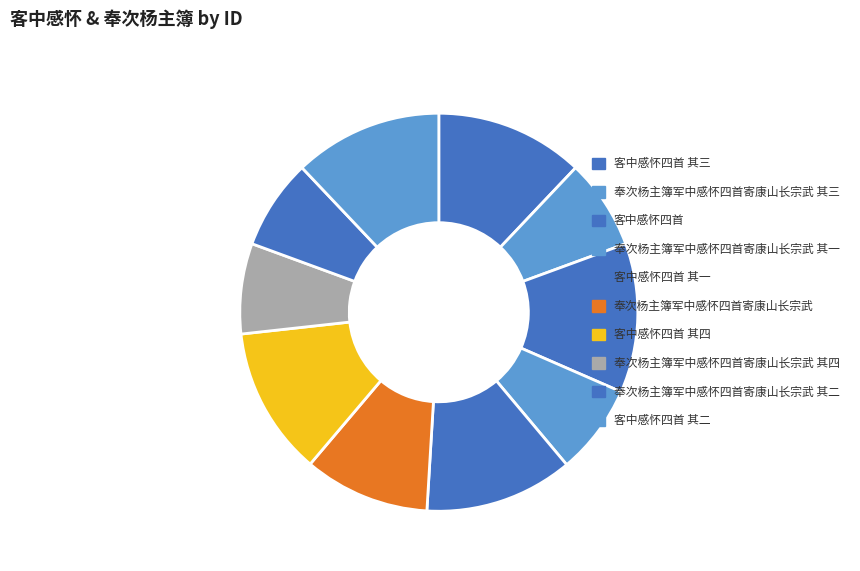

True or false: 奉次杨主簿军中感怀四首寄康山长宗武 其四 accounts for 7% of the total.

True